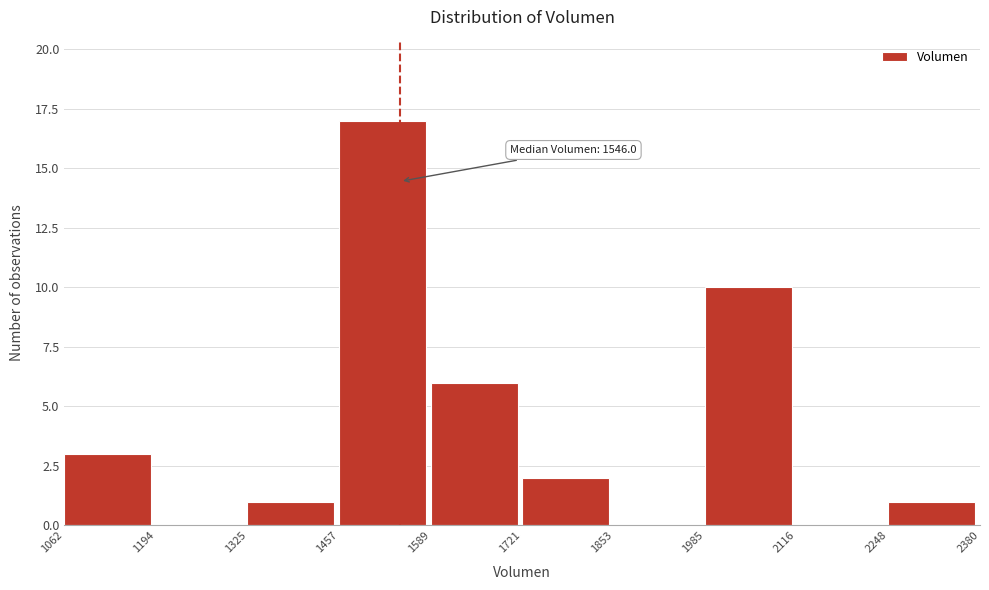

Which range on the x-axis has the tallest bar?

1457 to 1589